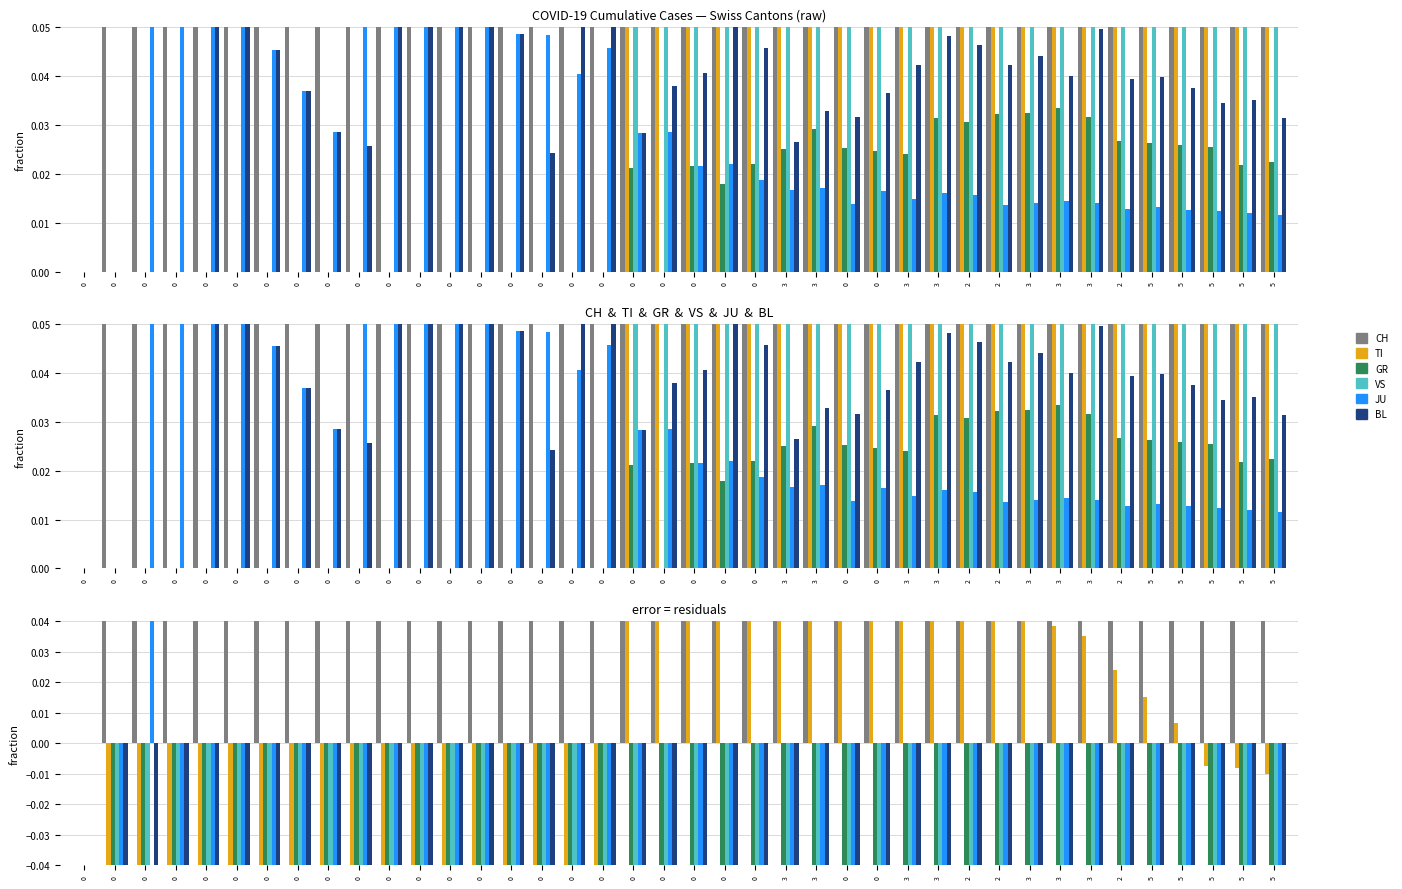

The GR series shows -0.1 at 0. True or false?

True